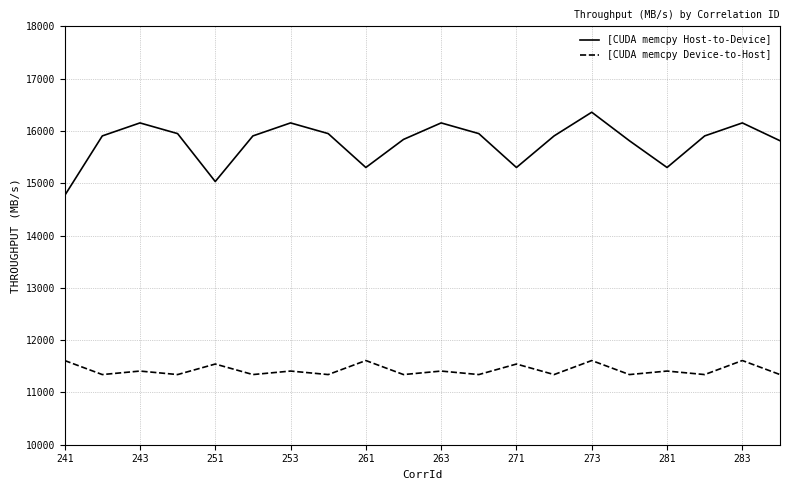

Which series has the largest total across all categories?

[CUDA memcpy Host-to-Device]